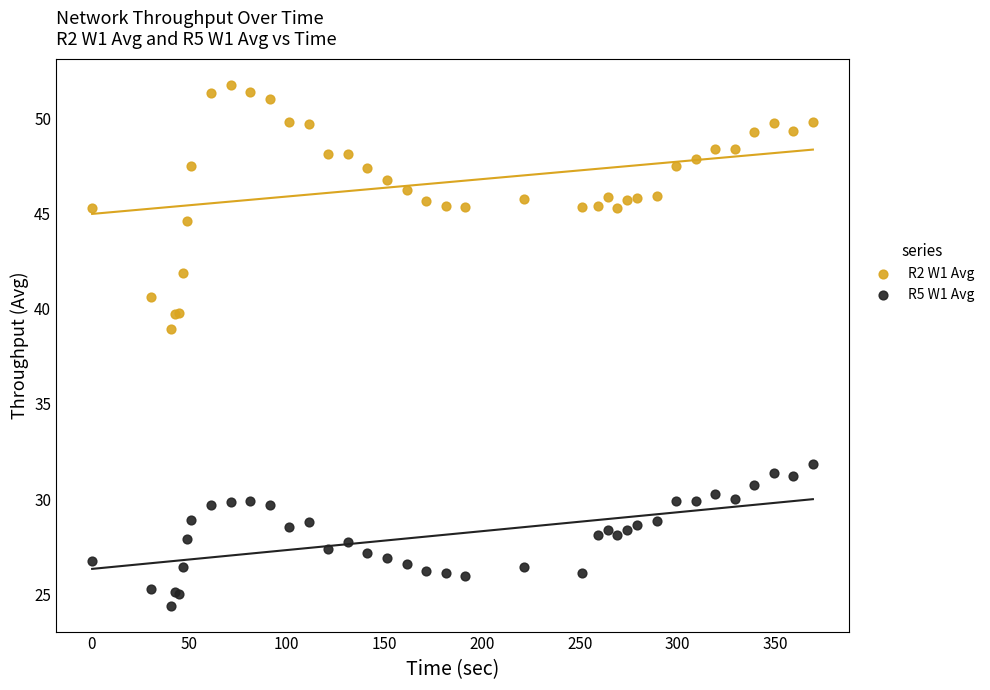

Which series contains the lowest Y value?

R5 W1 Avg